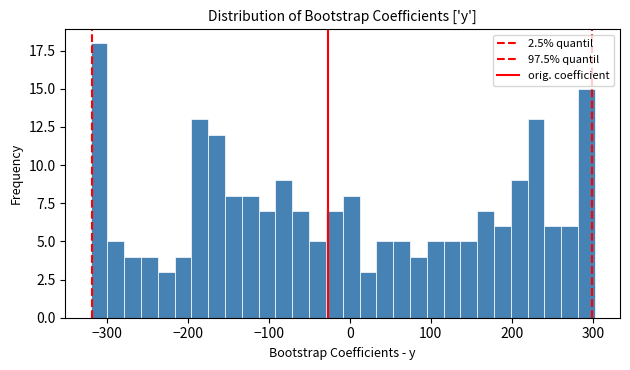

Read against the x-axis, roughly where is the centre of the tallest bar?

-310